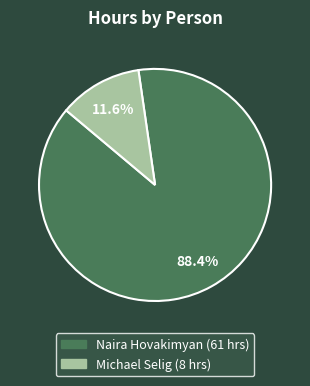

Count the number of slices in the pie.

2